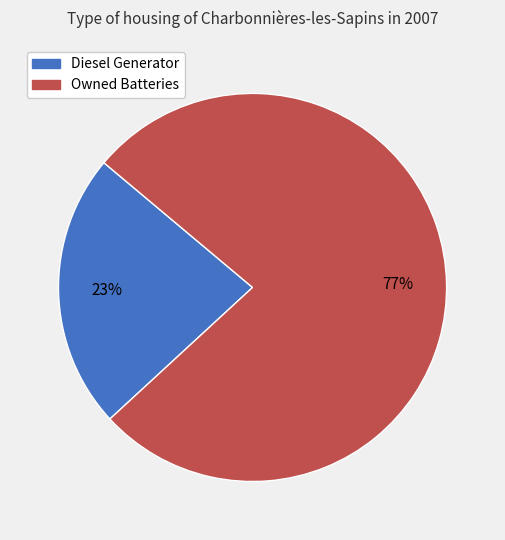

Count the number of slices in the pie.

2